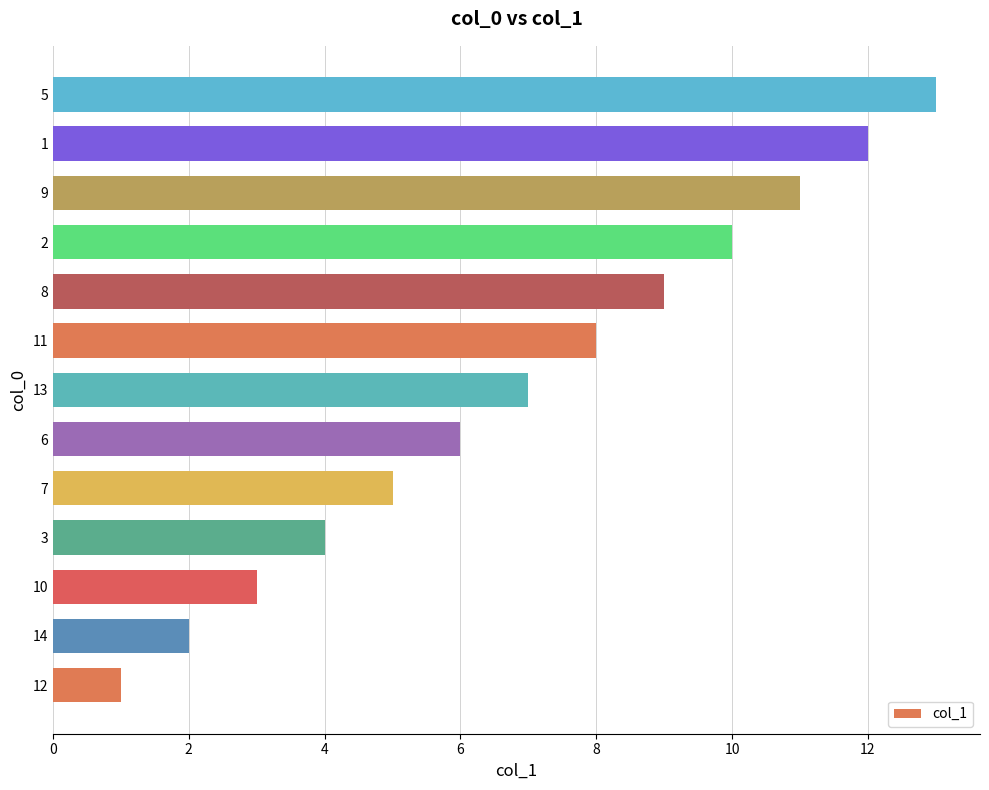

Which has a higher value, 14 or 10?

10